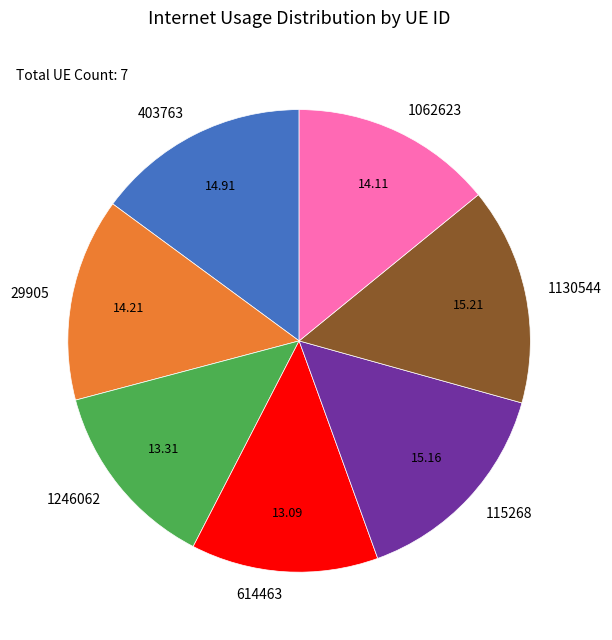

Between 1062623 and 614463, which is larger?

1062623